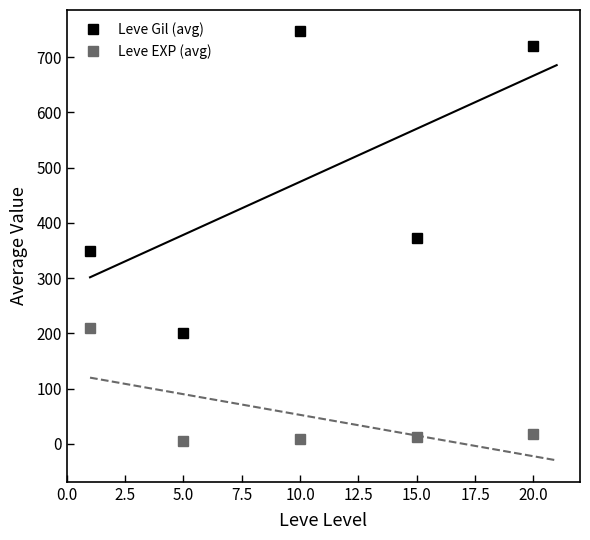

Rank the series by their maximum value, from lowest to highest.

Leve EXP (avg), Leve Gil (avg)